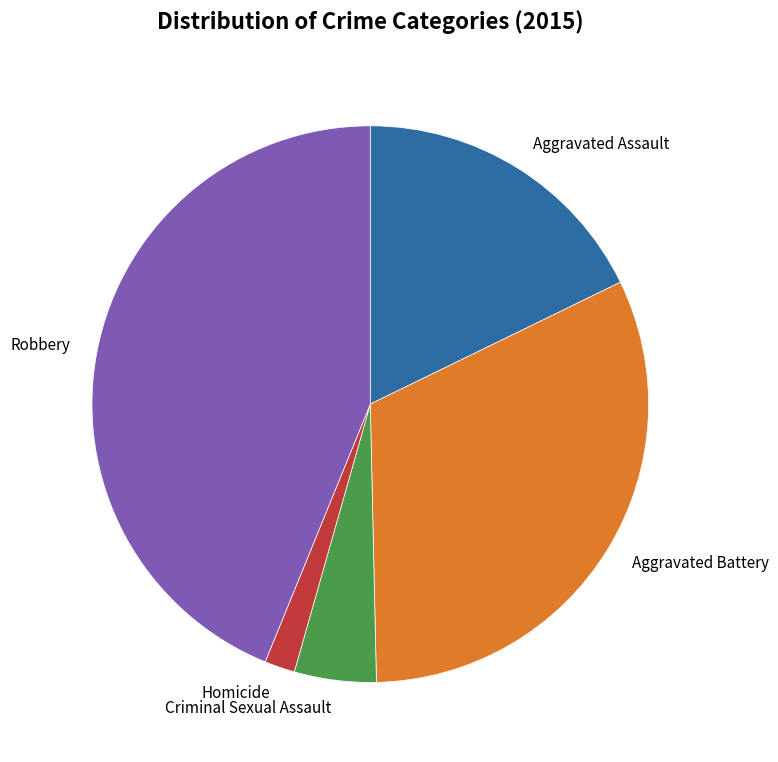

Between Criminal Sexual Assault and Robbery, which is larger?

Robbery